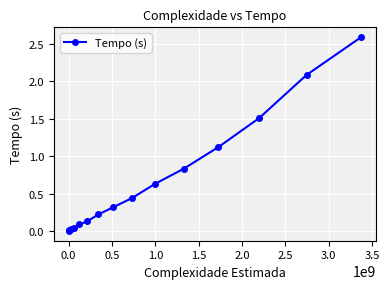

What is the value of the 7th point from the left?

0.2